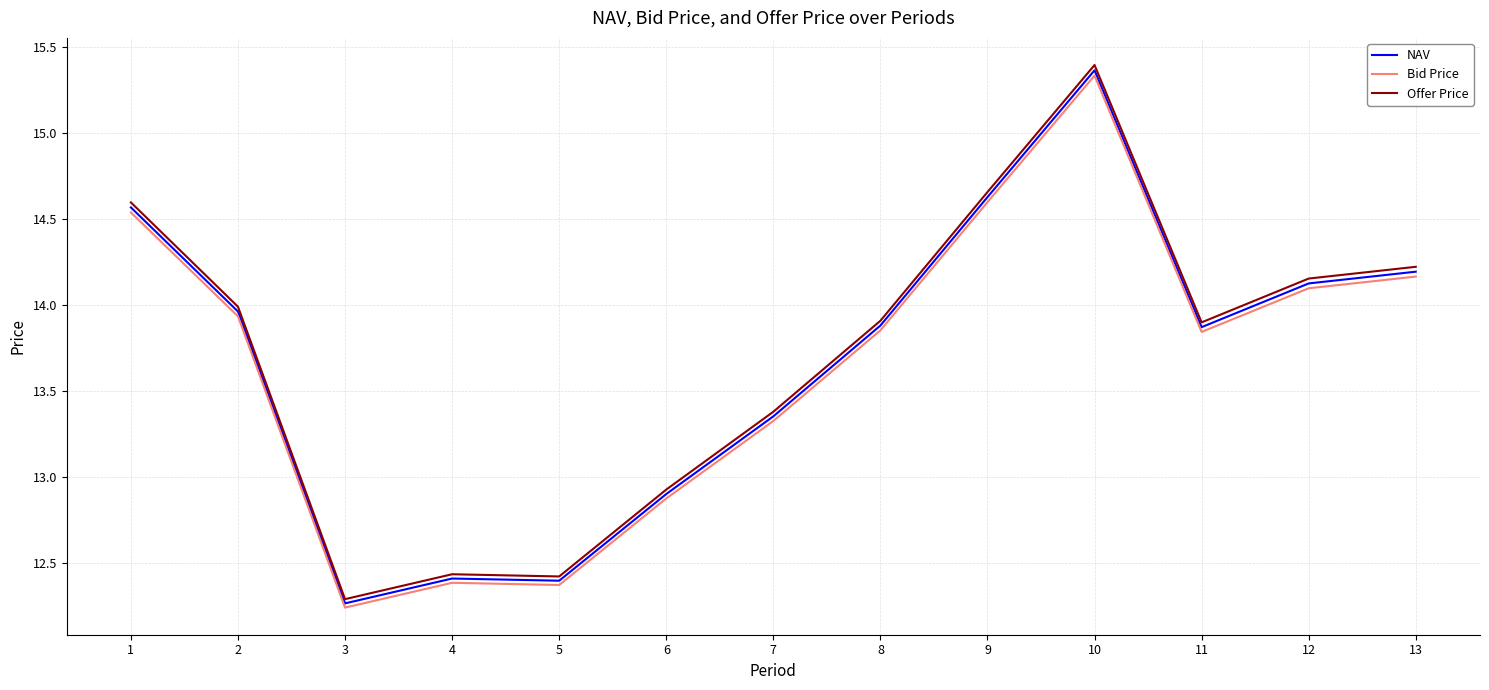

True or false: Bid Price has more than 2 interior local peaks.

False